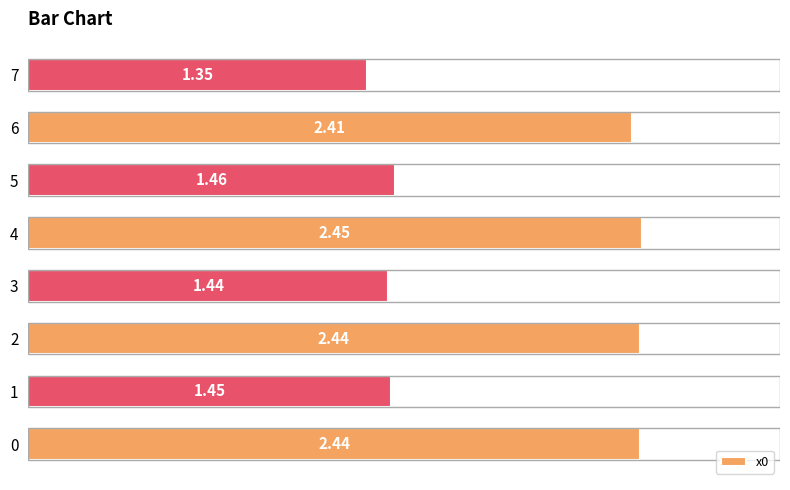

What is the change in value from 2 to 5?

-1.0